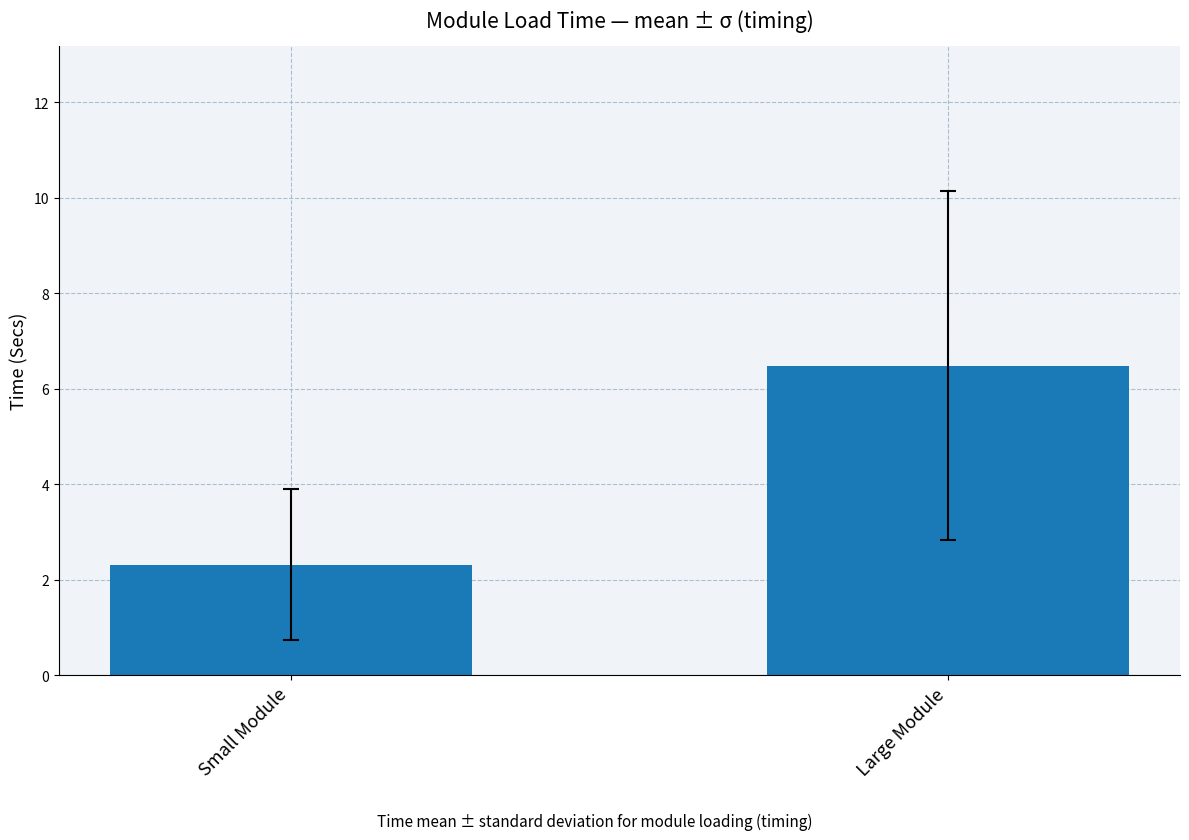

Reading left to right, transcribe all the data shown in this chart.

Small Module=2.3	Large Module=6.5